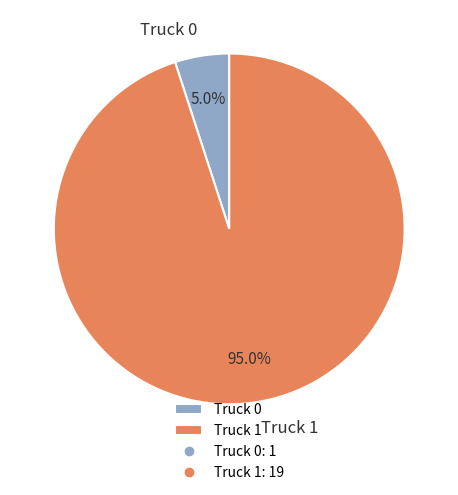

Is it true that Truck 0 is 5% of the pie?

True